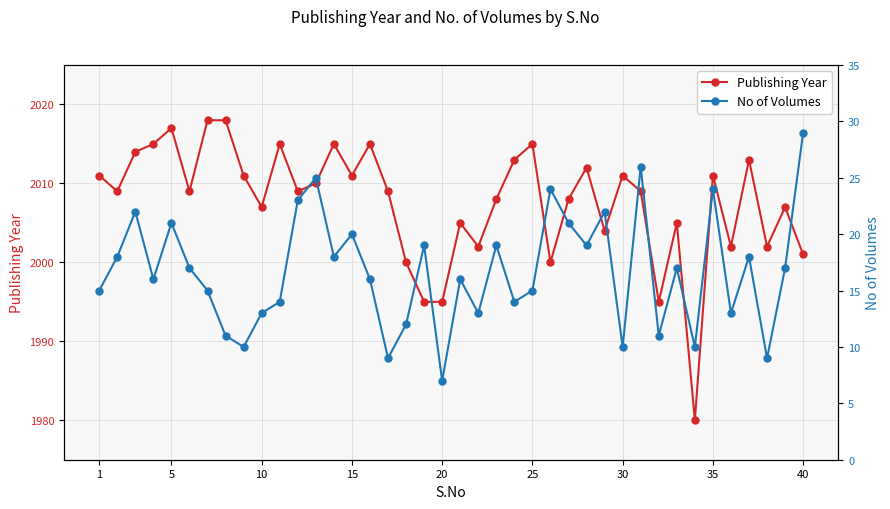

What is the sum of all Publishing Year values?

80306